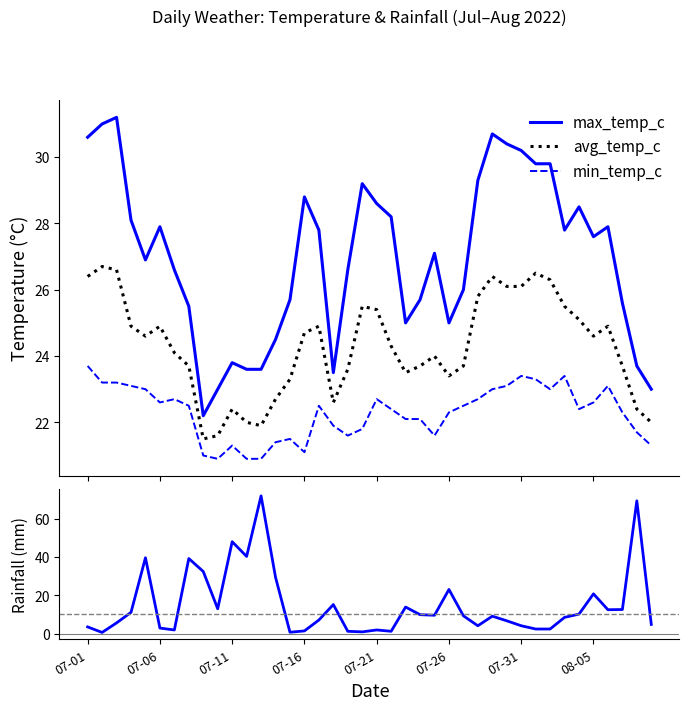

How many intersections are there between rainfall_mm and max_temp_c?

8